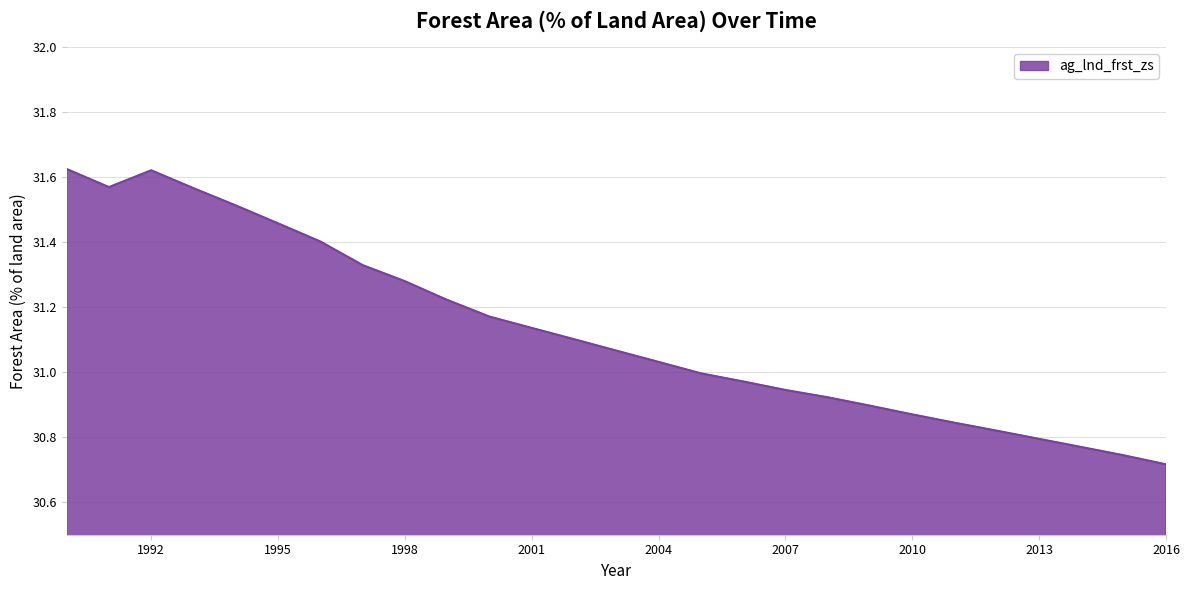

What is the difference between the maximum and minimum values?

0.9